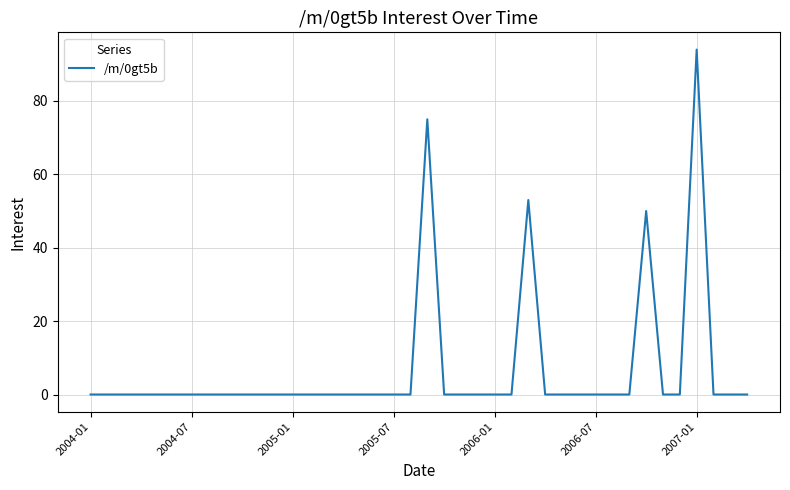

What is the maximum value shown in the chart?

94